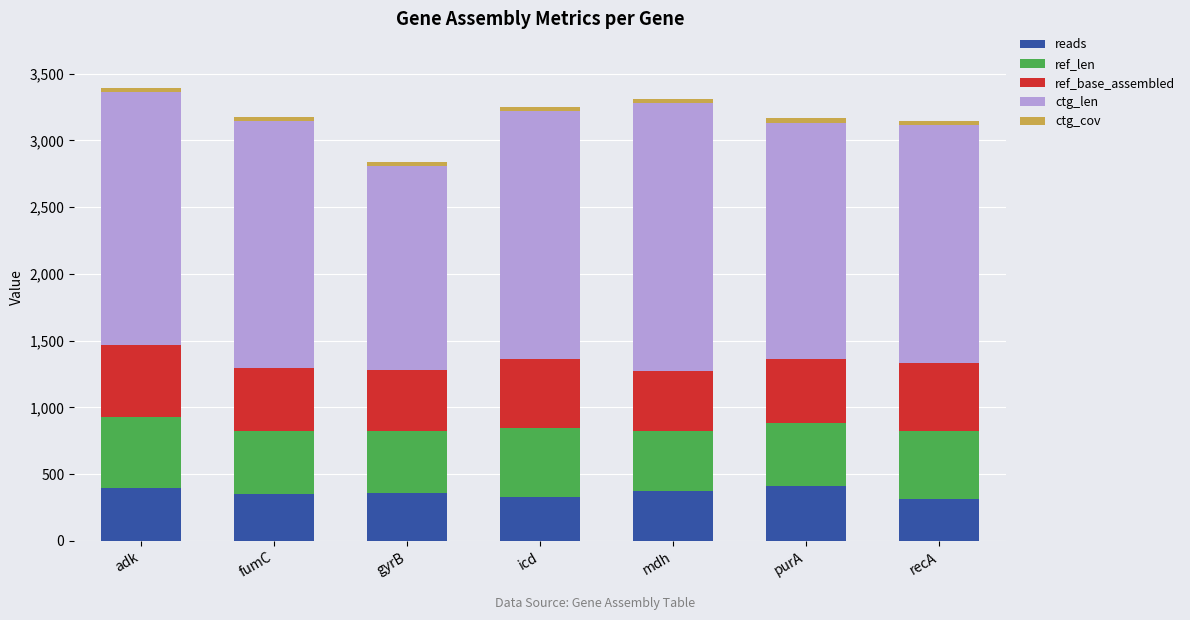

What is the maximum value for reads?

408.0